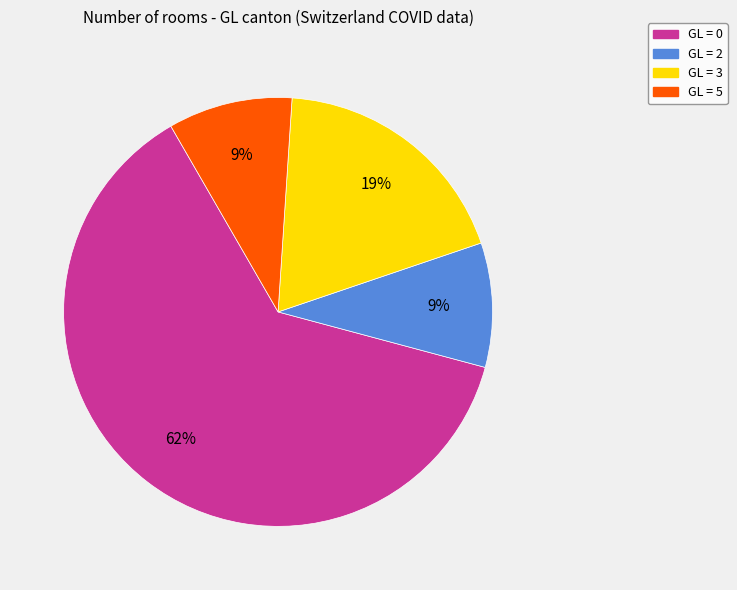

Is there any slice that represents more than half of the pie?

Yes